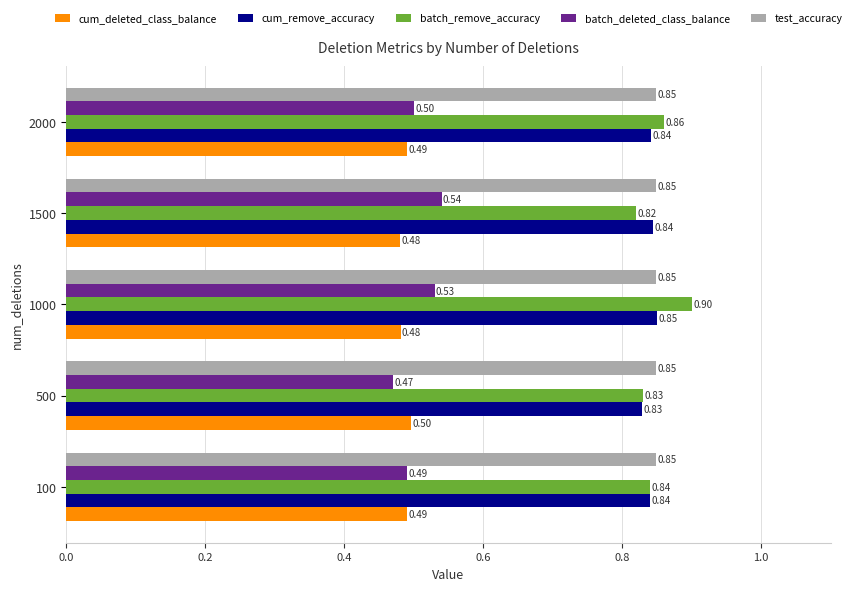

At which category is the sum across all series the highest?

1000